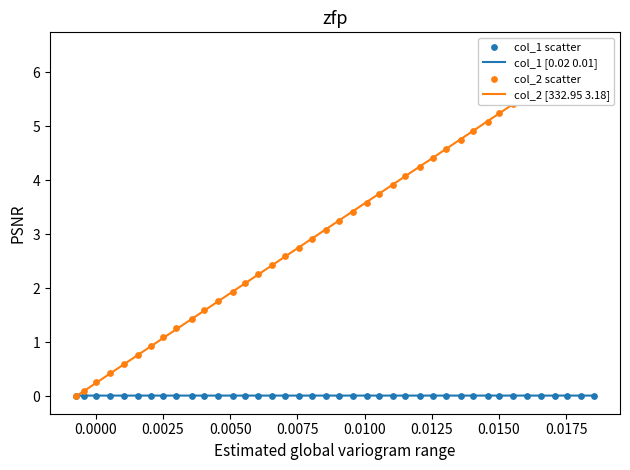

Which series has the widest spread of Y values?

col_2 scatter